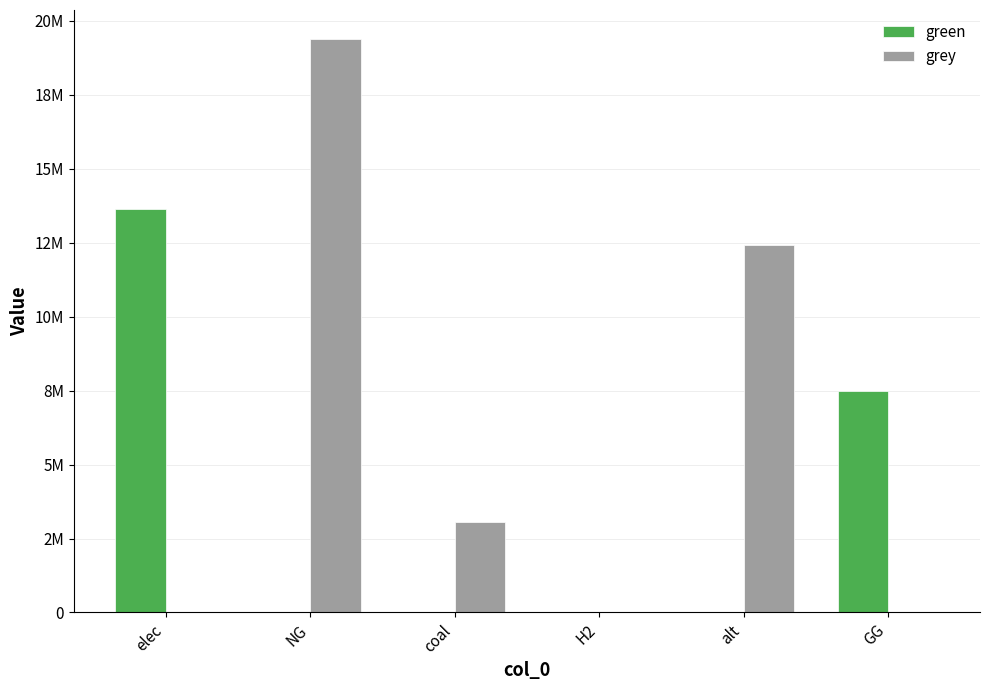

Are the bars grouped side by side (vs. stacked)?

Yes